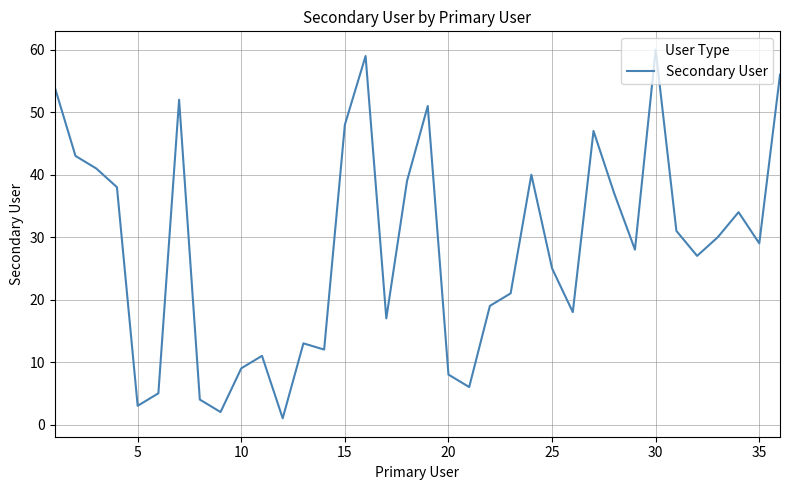

What is the greatest value displayed?

60